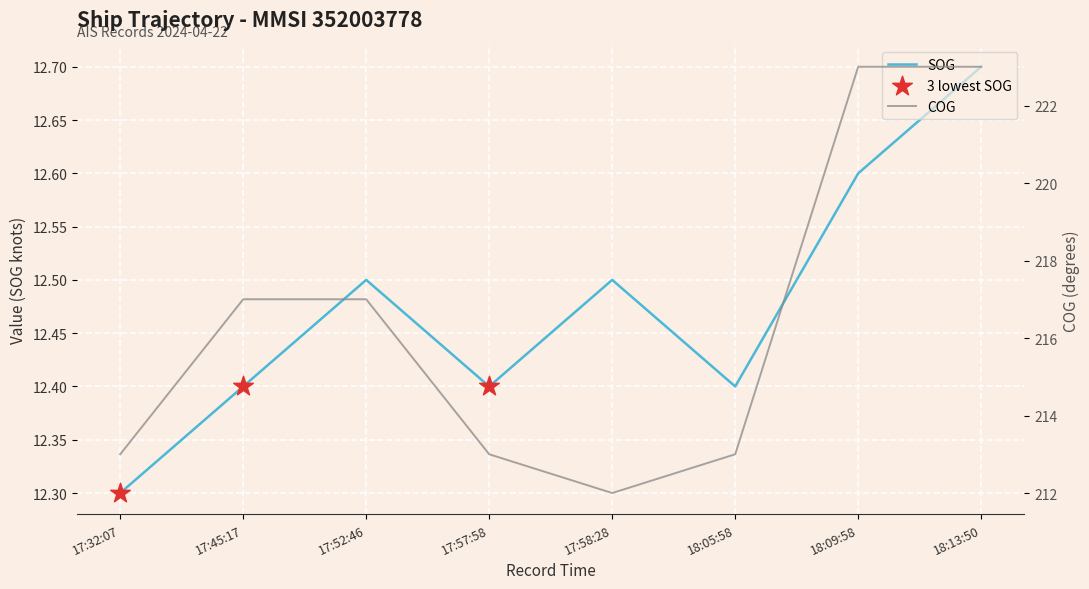

Which series contains the lowest Y value?

SOG